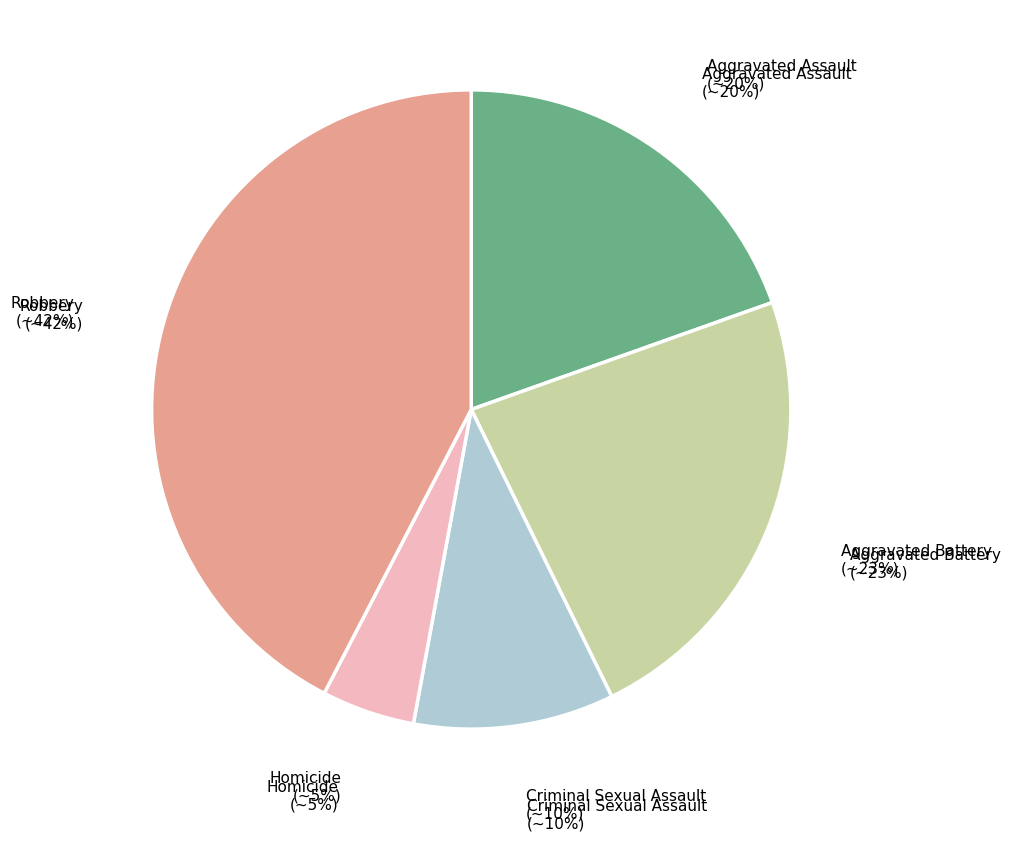

Which has a higher value, Homicide or Aggravated Battery?

Aggravated Battery